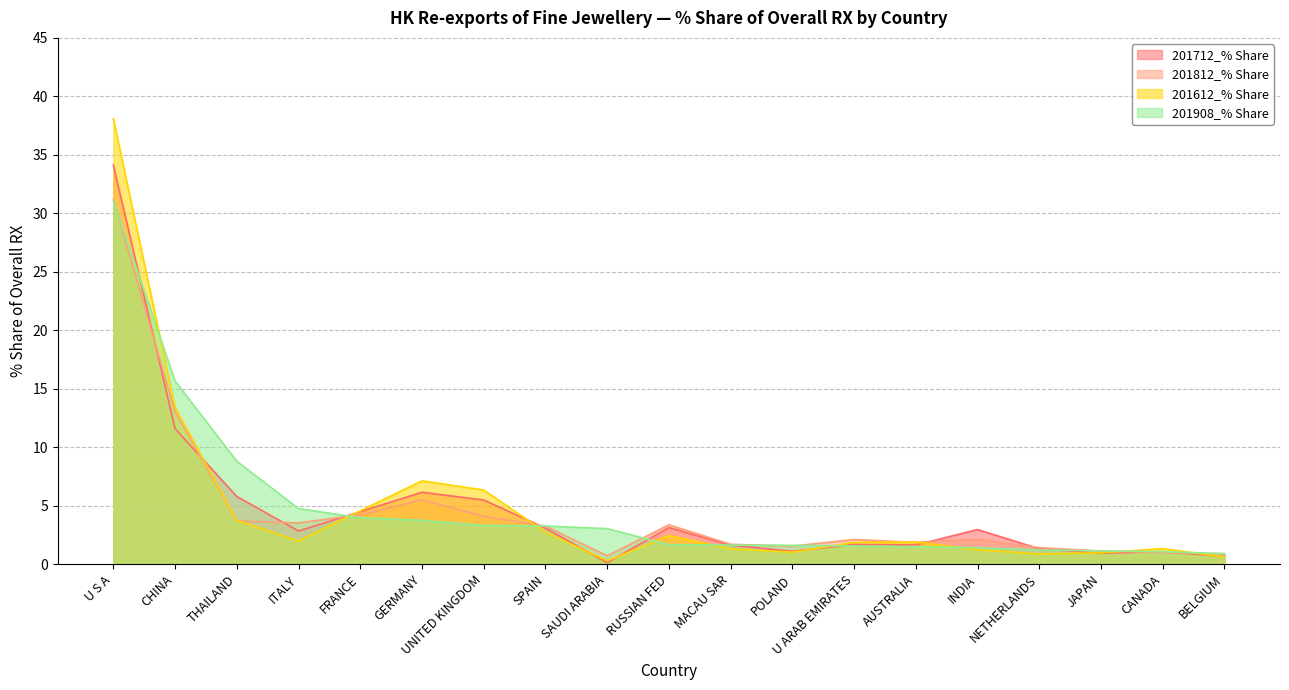

At JAPAN, list the series in order from largest to smallest.

201908_% Share, 201812_% Share, 201612_% Share, 201712_% Share